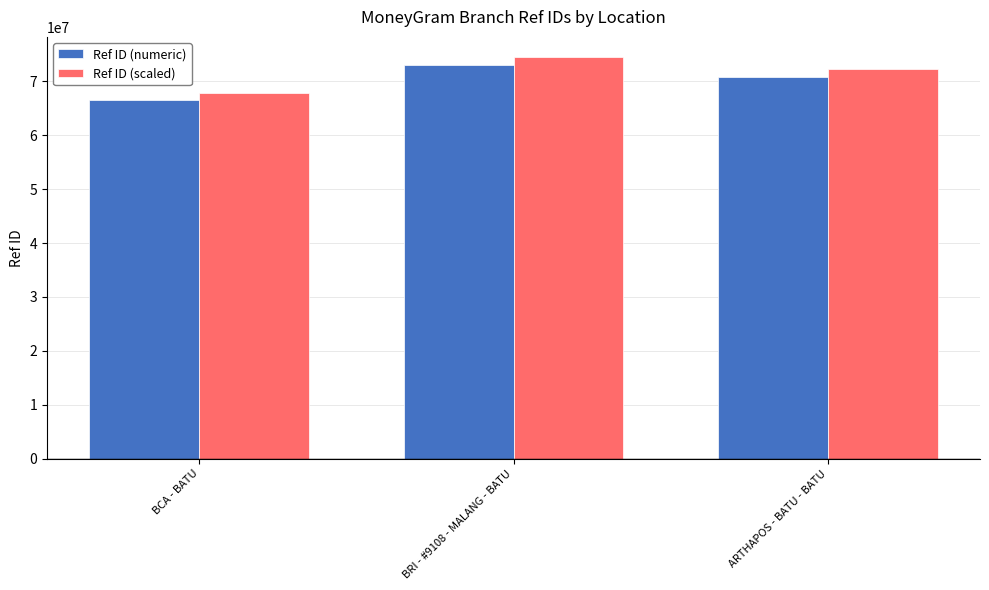

At which label does Ref ID (numeric) reach its peak?

BRI - #9108 - MALANG - BATU